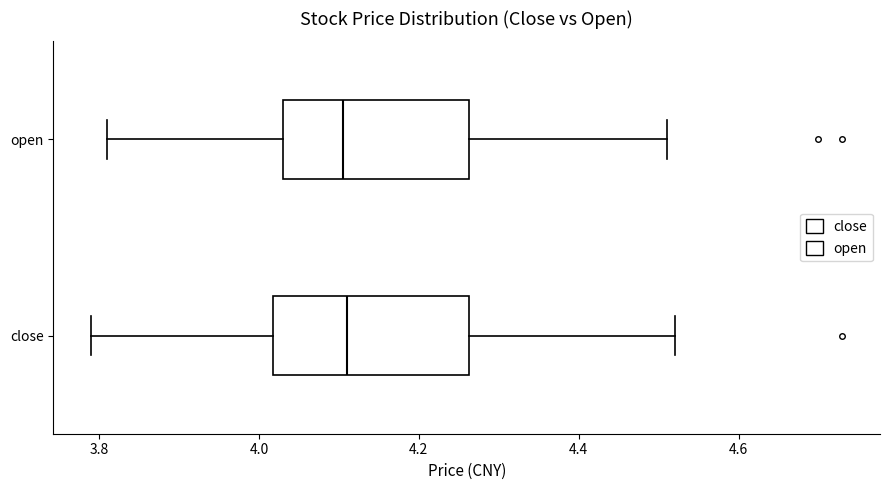

Reading bottom to top, transcribe this box plot: for each box, give where its median line is, the range the box spans, and where its two whiskers end, as read against the x-axis. The values are not printed on the chart, so give them approximately, as read against the axis.

close: median 4.12, box 4.02 to 4.26, whiskers 3.80 to 4.52
open: median 4.10, box 4.04 to 4.26, whiskers 3.82 to 4.52